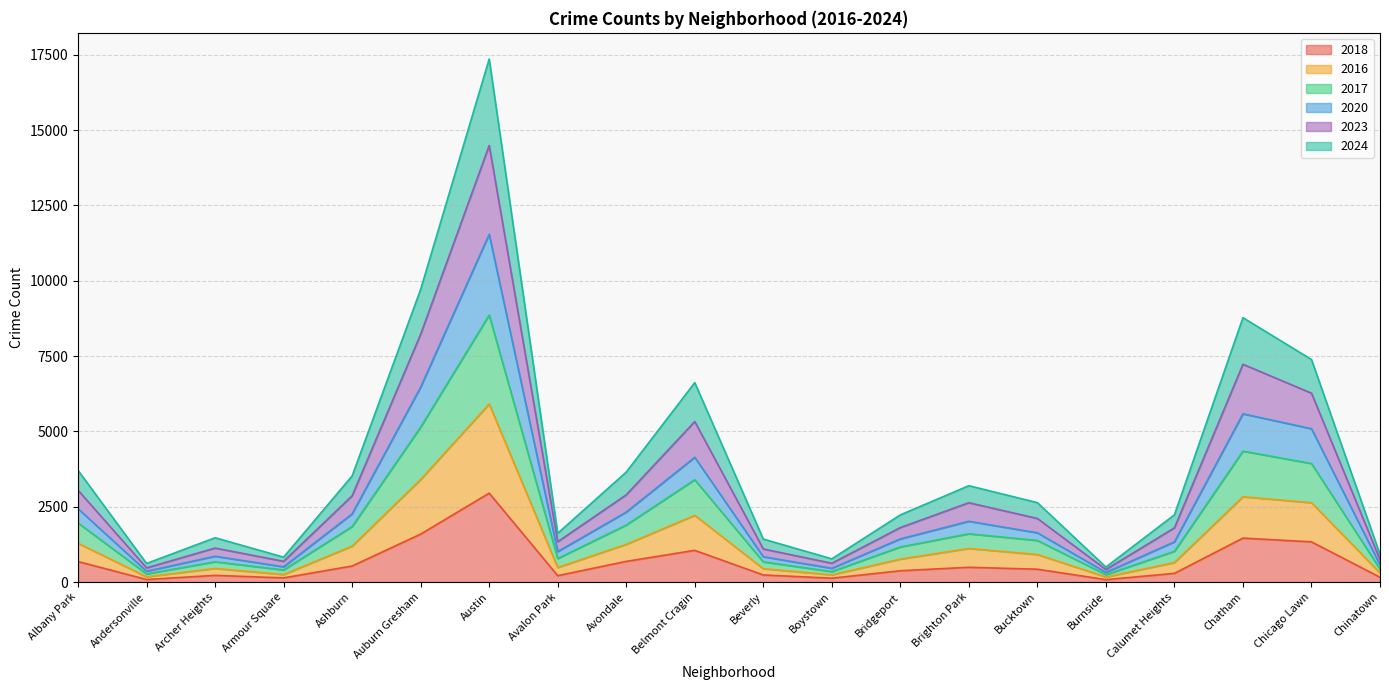

What is the total value across all series at Auburn Gresham?

9712